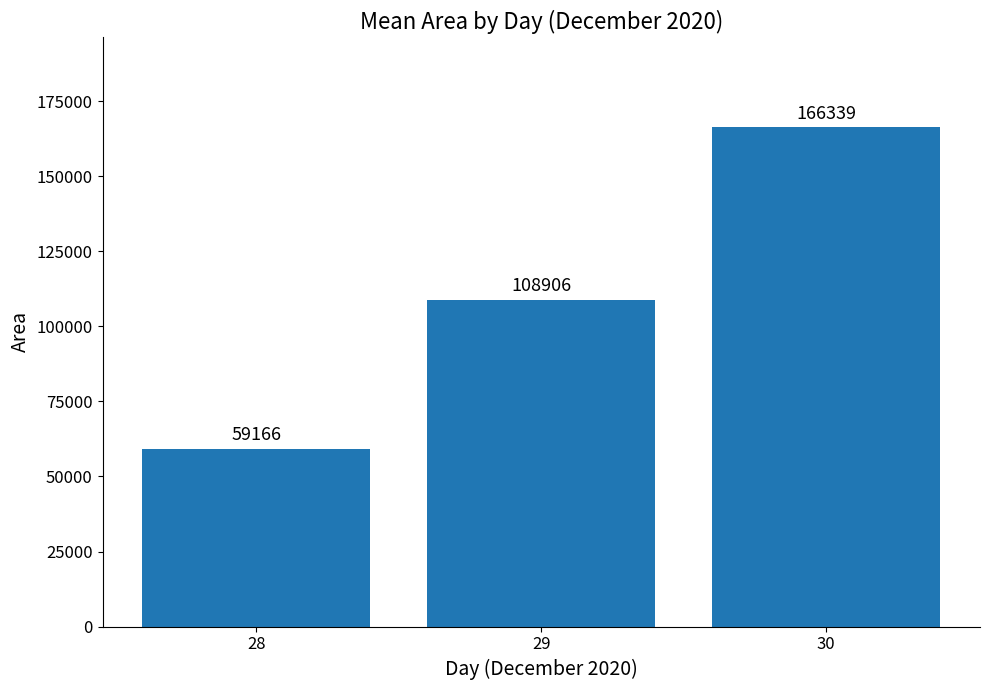

Which has a higher value, 29 or 28?

29